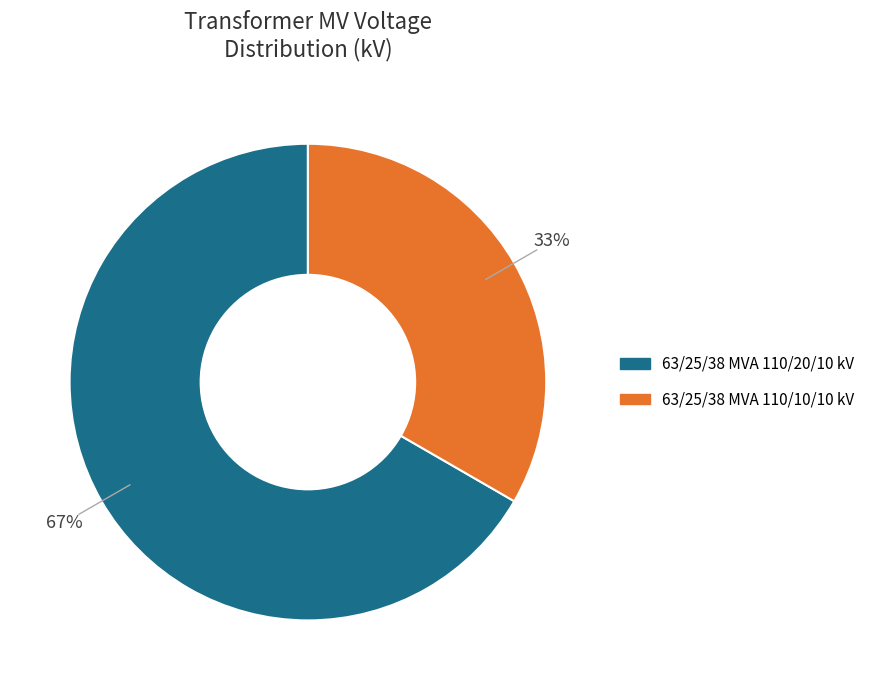

To the nearest percent, what portion does 63/25/38 MVA 110/20/10 kV represent?

67%